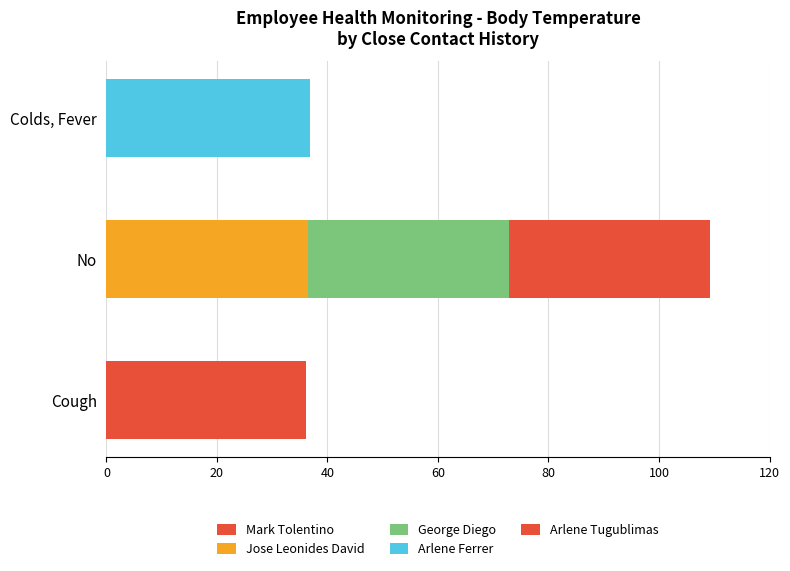

Count the number of data series in this chart.

5